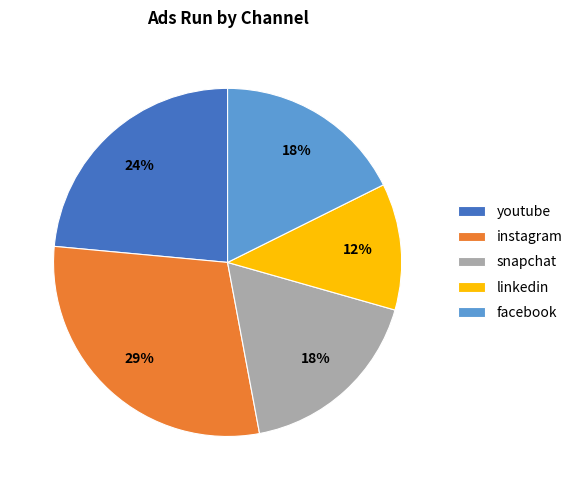

What is the smallest slice in the pie chart?

linkedin